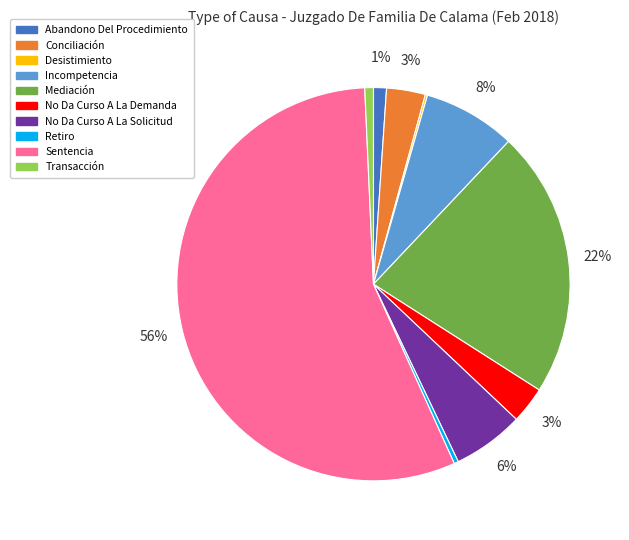

Which category has the biggest portion of the pie?

Sentencia